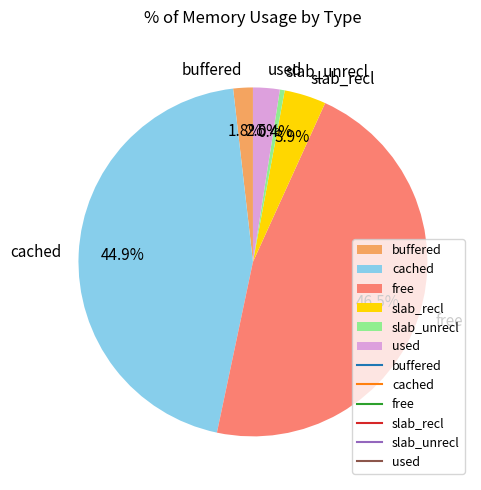

The slab_unrecl slice represents 12% of the pie. True or false?

False